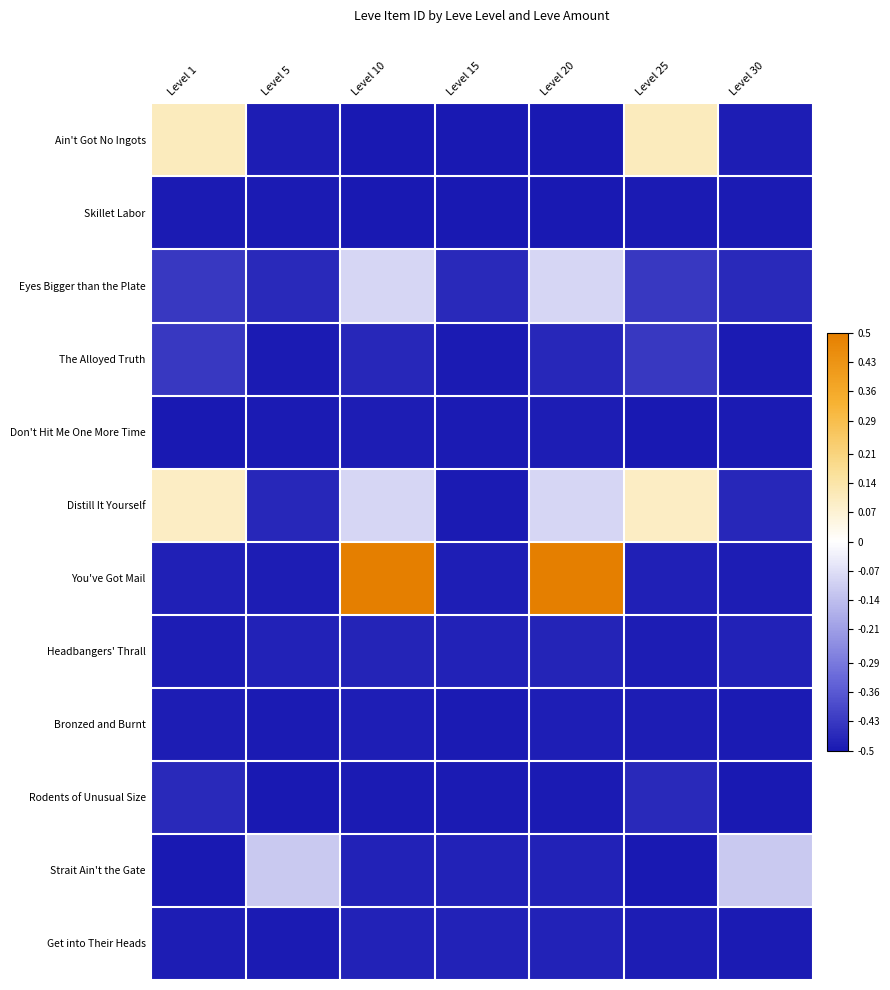

Which series has the largest range (max minus min)?

You've Got Mail